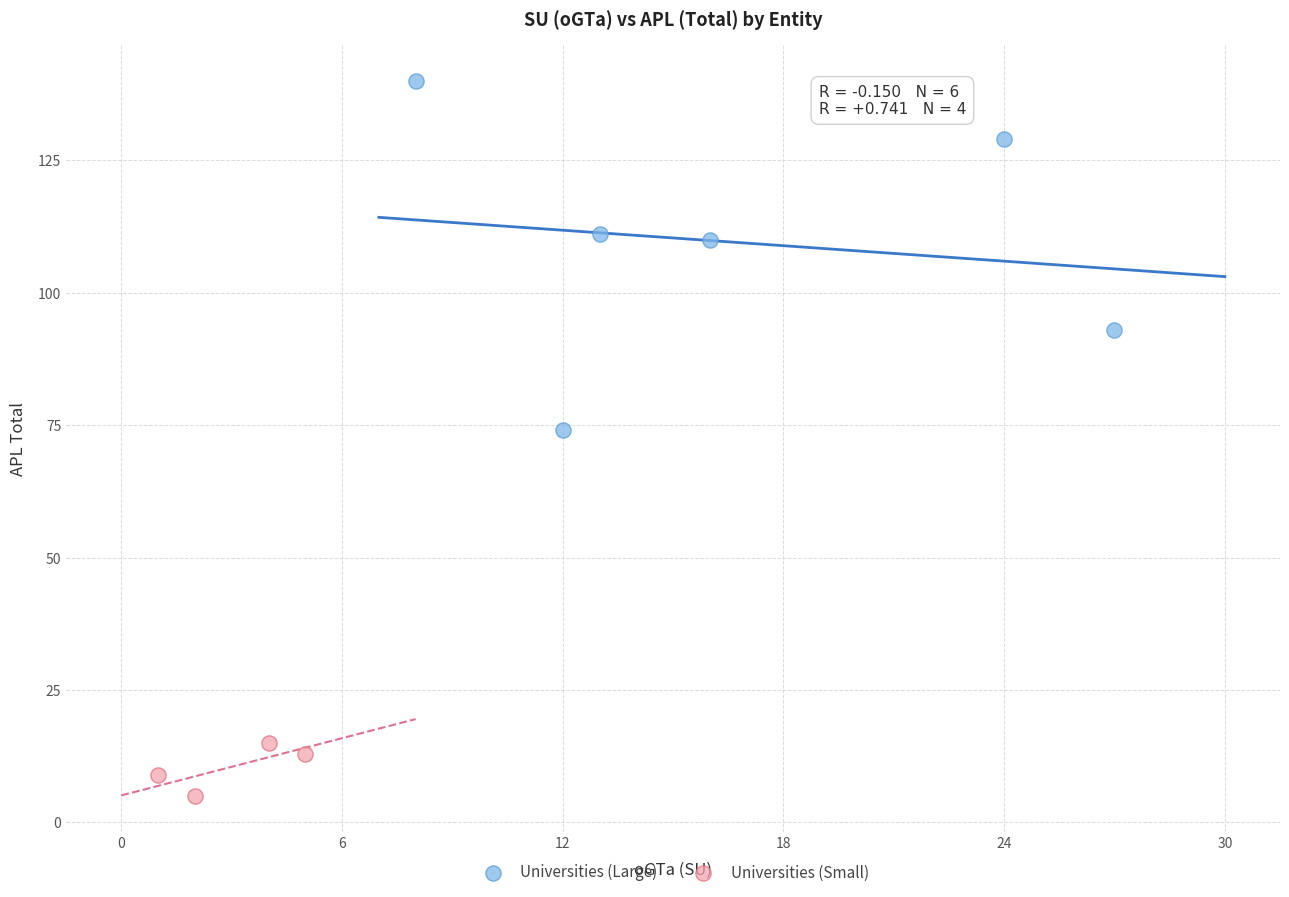

Which series contains the highest Y value?

Universities (Large)